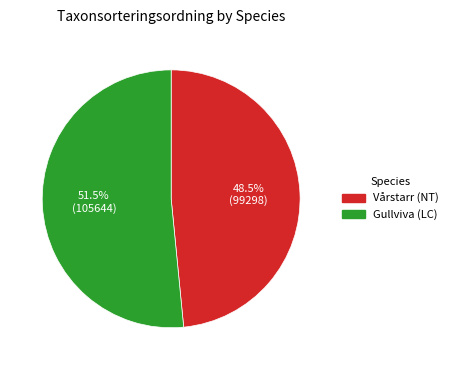

What is the total percentage of Gullviva (LC) and Vårstarr (NT)?

100.0%